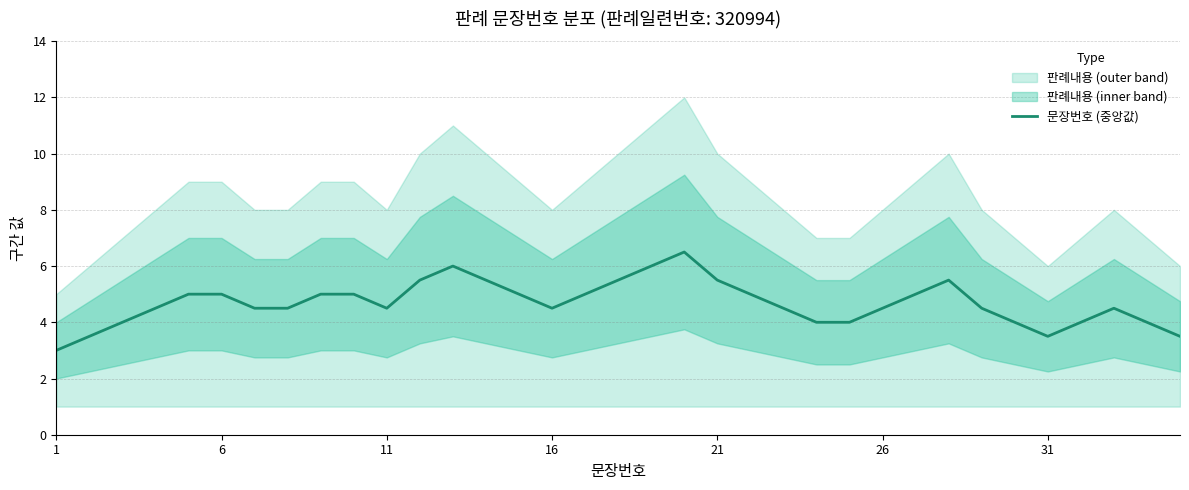

What is the difference between the second highest and second lowest values?

2.5